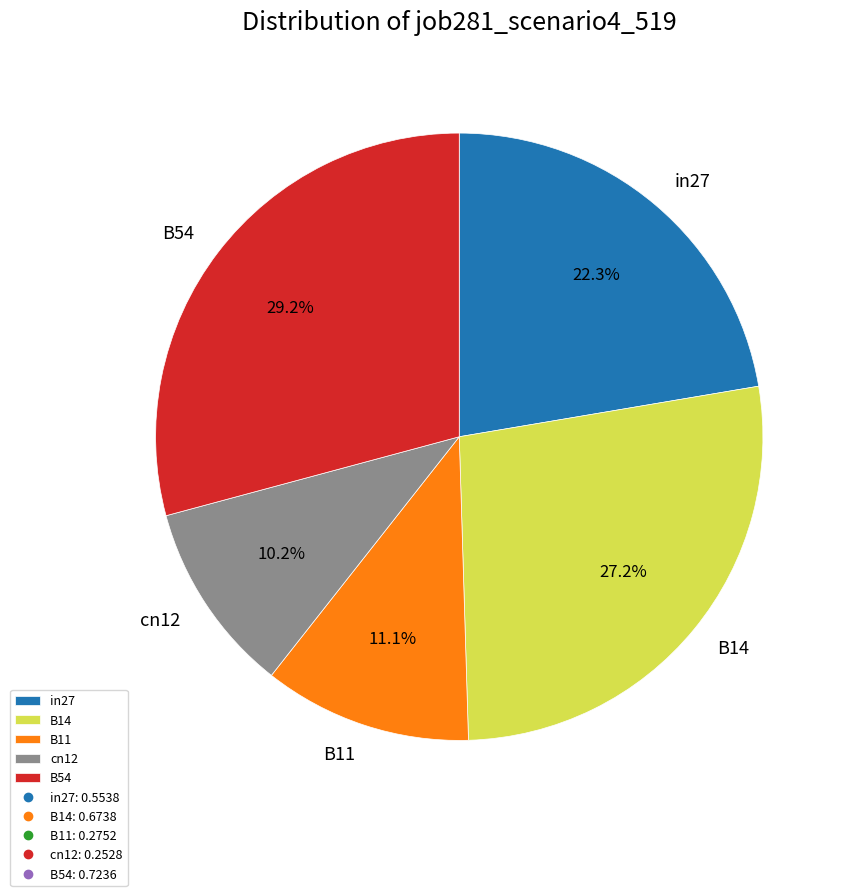

Count the number of slices in the pie.

5